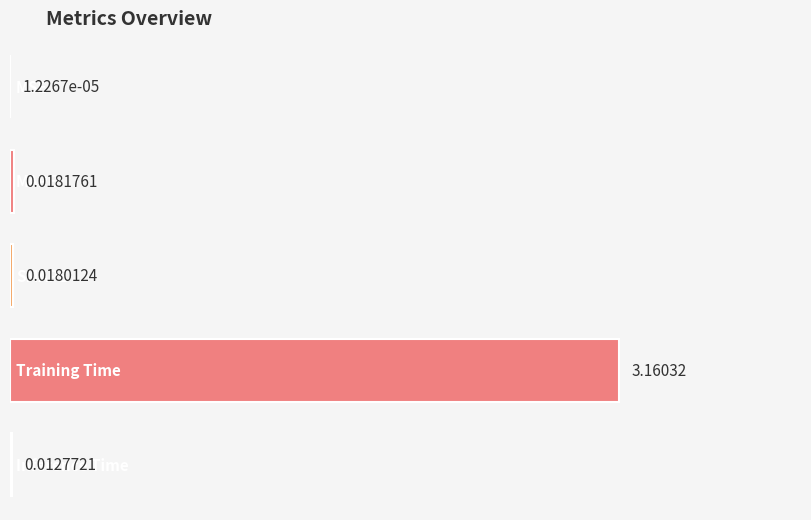

List the labels in order of value, smallest first.

MSE, Inference Time, SMAPE, MAPE, Training Time